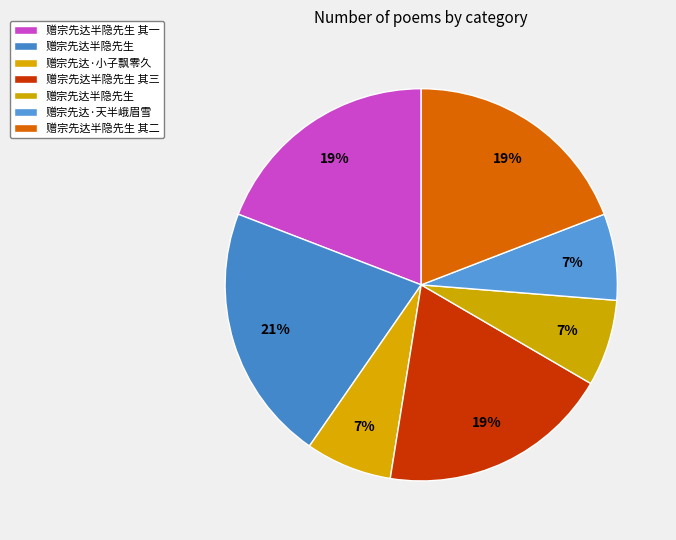

Which category has the biggest portion of the pie?

赠宗先达半隐先生